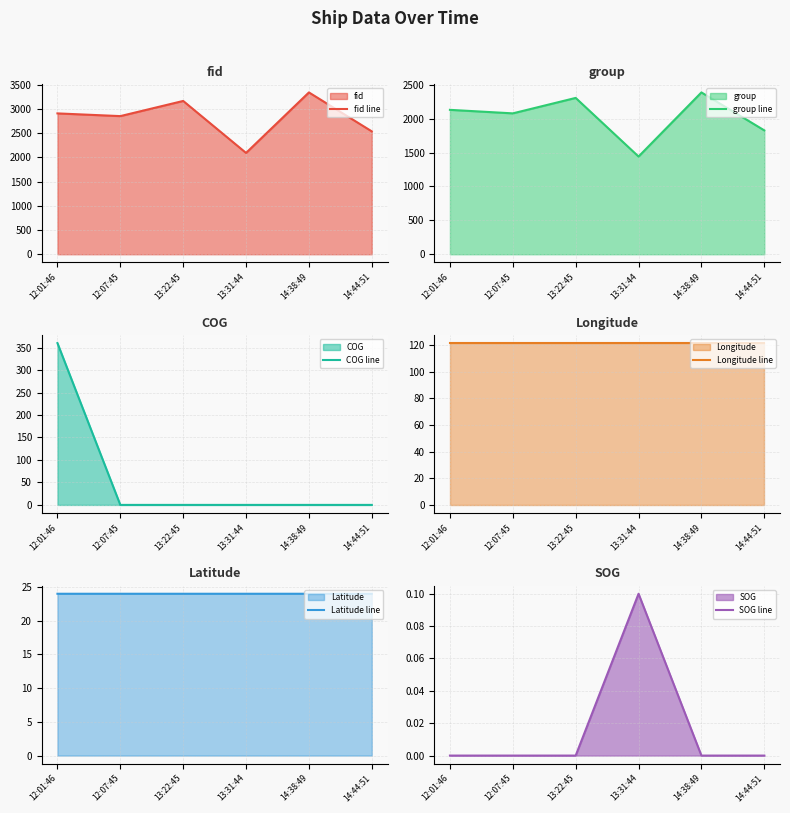

True or false: Latitude line and fid line intersect in this chart.

False